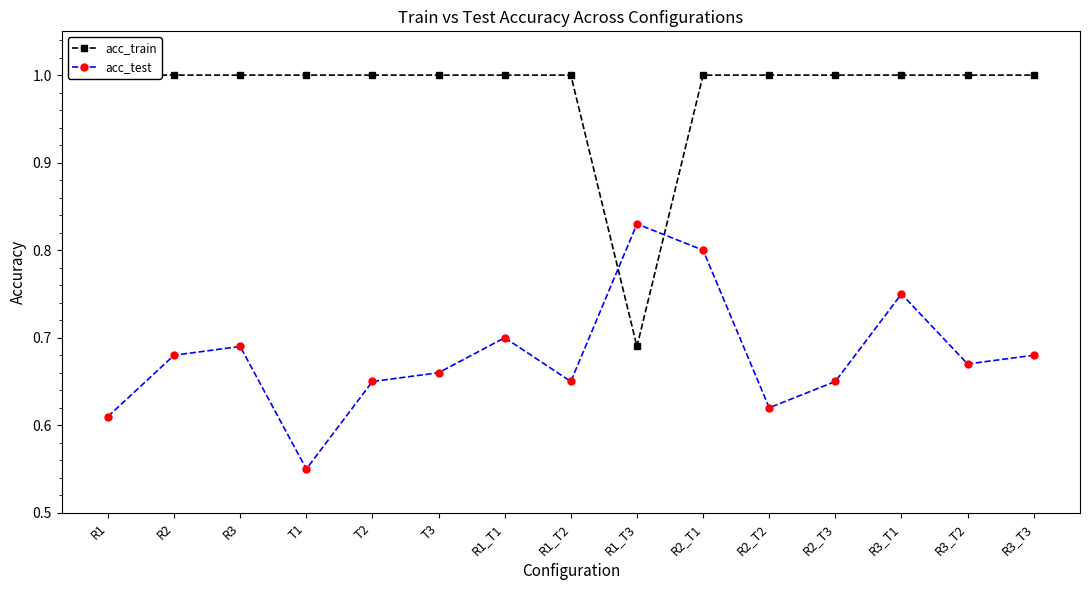

The acc_train series shows 0.4 at R2_T1. True or false?

False